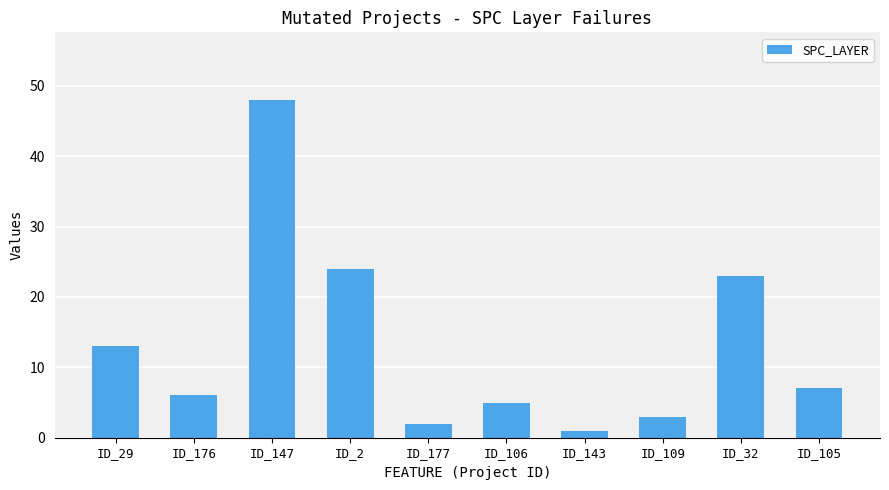

Count the number of data series in this chart.

1